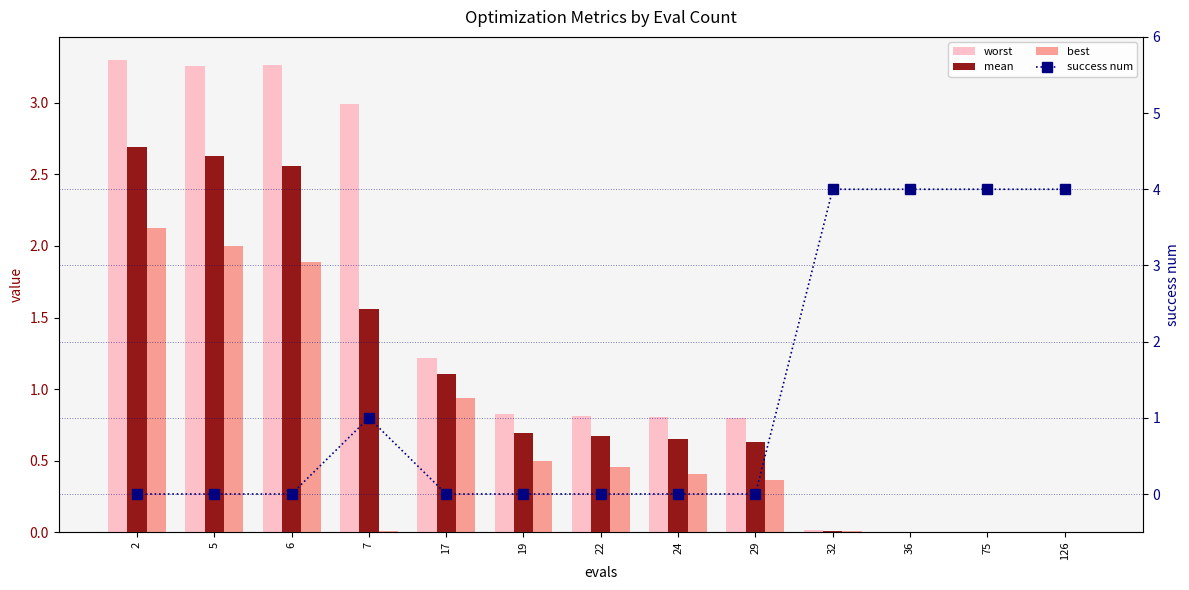

What are all the series names shown in the legend?

worst, mean, best, success num